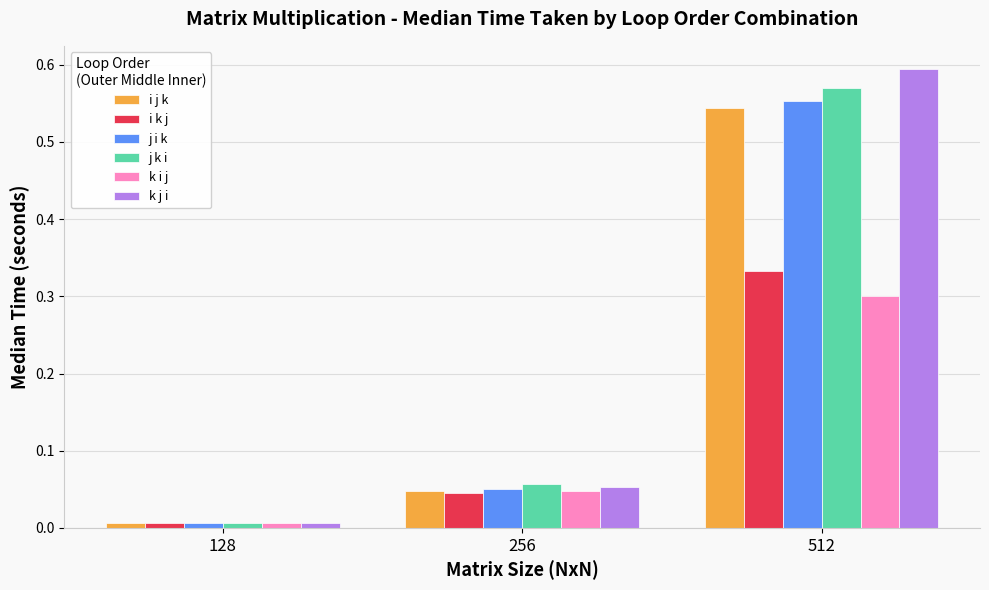

How many bars are there in total?

18